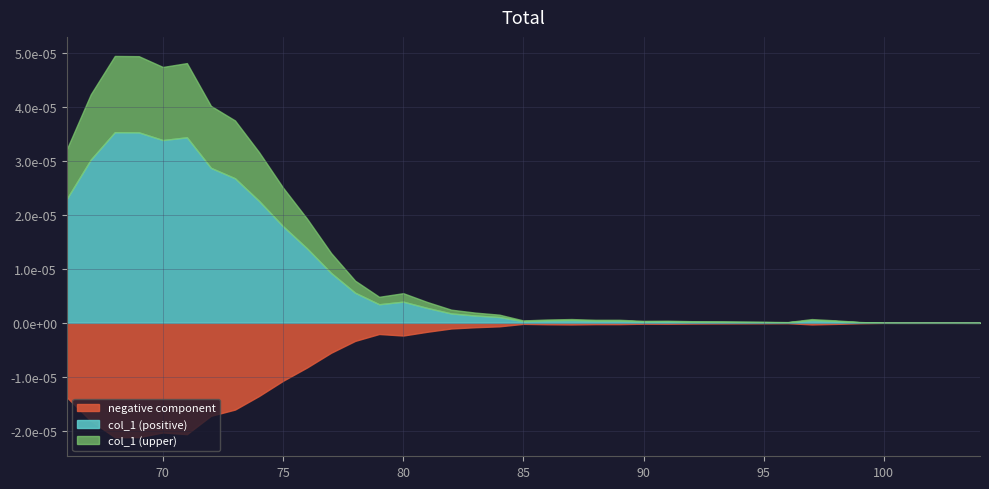

List the labels in order of value, smallest first.

104, 101, 103, 102, 100, 96, 99, 95, 94, 93, 92, 90, 91, 85, 98, 88, 89, 86, 97, 87, 84, 83, 82, 81, 79, 80, 78, 77, 76, 75, 74, 66, 73, 72, 67, 70, 71, 69, 68